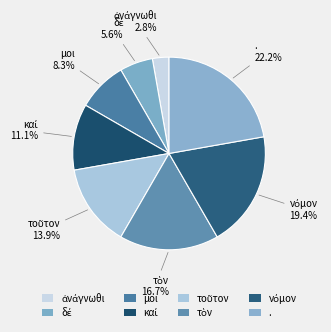

Is there a majority slice in this chart?

No